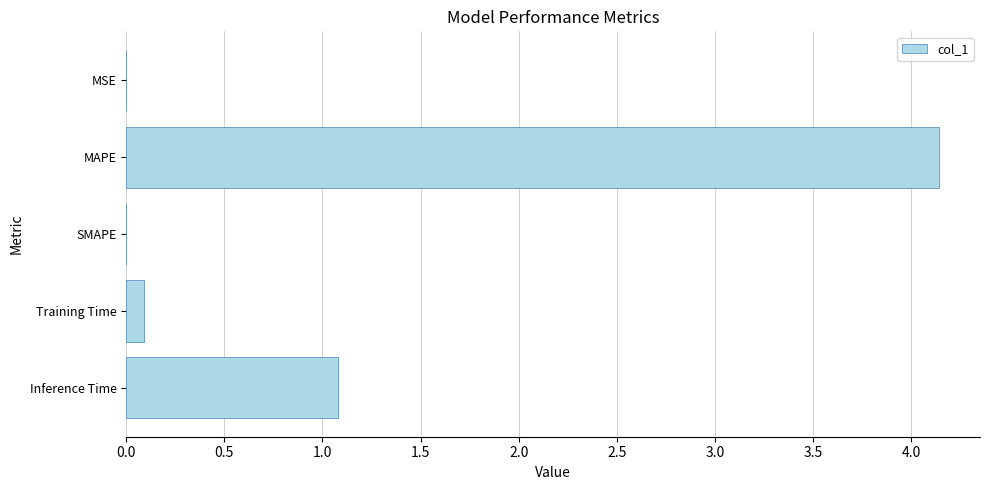

What is the average value?

1.1